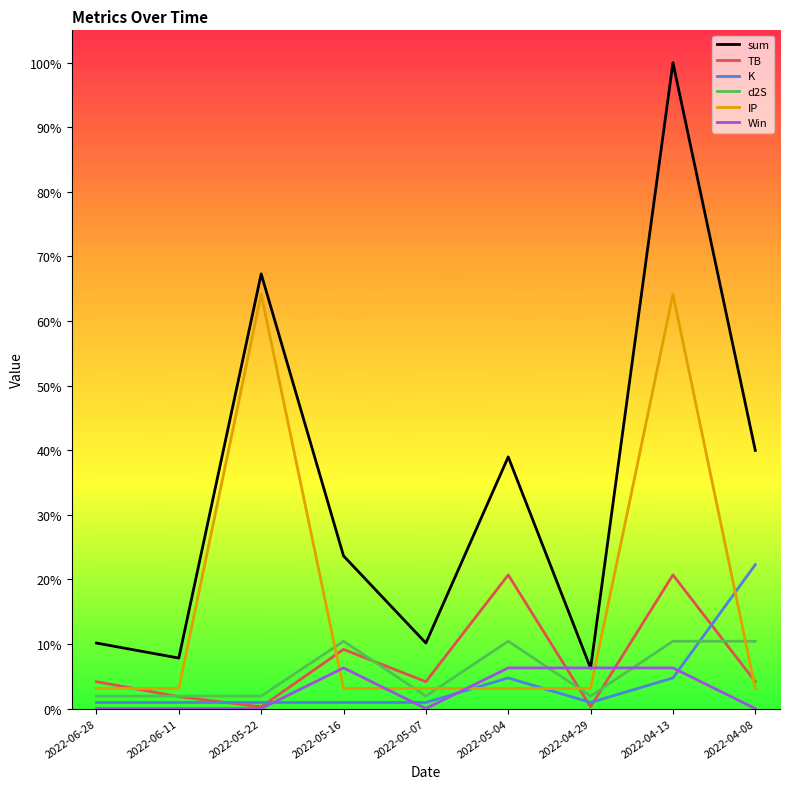

Reading left to right, list all the values displayed in this chart.

sum: 10.1	7.8	67.3	23.6	10.1	39.0	6.3	100.0	40.0
TB: 4.2	1.8	0.3	9.2	4.2	20.7	0.3	20.7	4.2
K: 0.9	0.9	0.9	0.9	0.9	4.7	0.9	4.7	22.3
d2S: 1.9	1.9	1.9	10.4	1.9	10.4	1.9	10.4	10.4
IP: 3.1	3.1	64.2	3.1	3.1	3.1	3.1	64.2	3.1
Win: 0.0	0.0	0.0	6.3	0.0	6.3	6.3	6.3	0.0